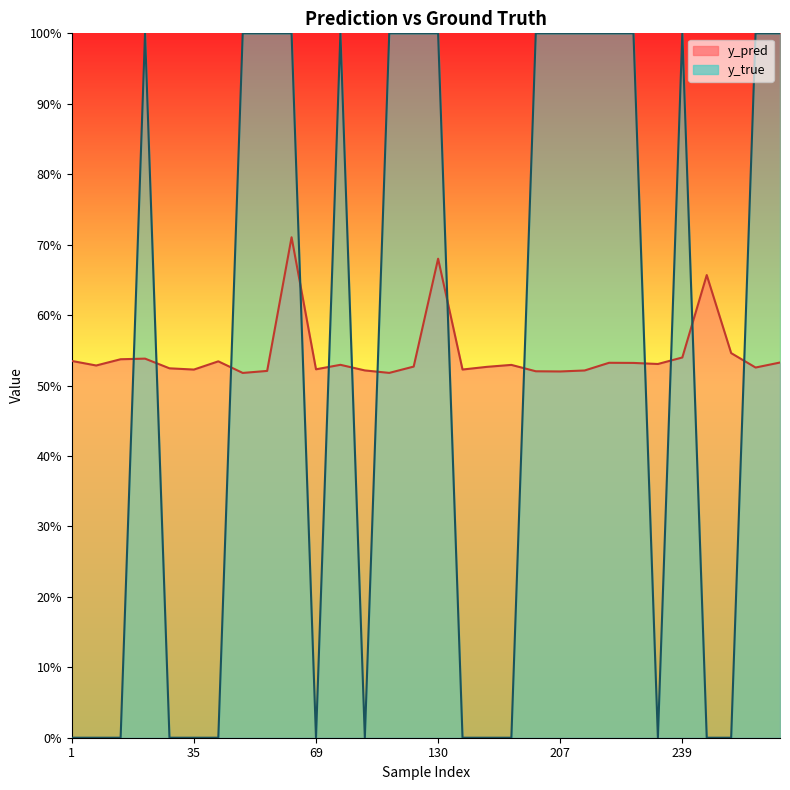

Reading right to left, transcribe all the data shown in this chart.

y_pred: 290=0.5	268=0.5	253=0.5	243=0.7	239=0.5	230=0.5	228=0.5	224=0.5	222=0.5	207=0.5	191=0.5	188=0.5	184=0.5	139=0.5	130=0.7	127=0.5	113=0.5	112=0.5	96=0.5	69=0.5	65=0.7	45=0.5	42=0.5	36=0.5	35=0.5	34=0.5	23=0.5	10=0.5	7=0.5	1=0.5
y_true: 290=1.0	268=1.0	253=0.0	243=0.0	239=1.0	230=0.0	228=1.0	224=1.0	222=1.0	207=1.0	191=1.0	188=0.0	184=0.0	139=0.0	130=1.0	127=1.0	113=1.0	112=0.0	96=1.0	69=0.0	65=1.0	45=1.0	42=1.0	36=0.0	35=0.0	34=0.0	23=1.0	10=0.0	7=0.0	1=0.0